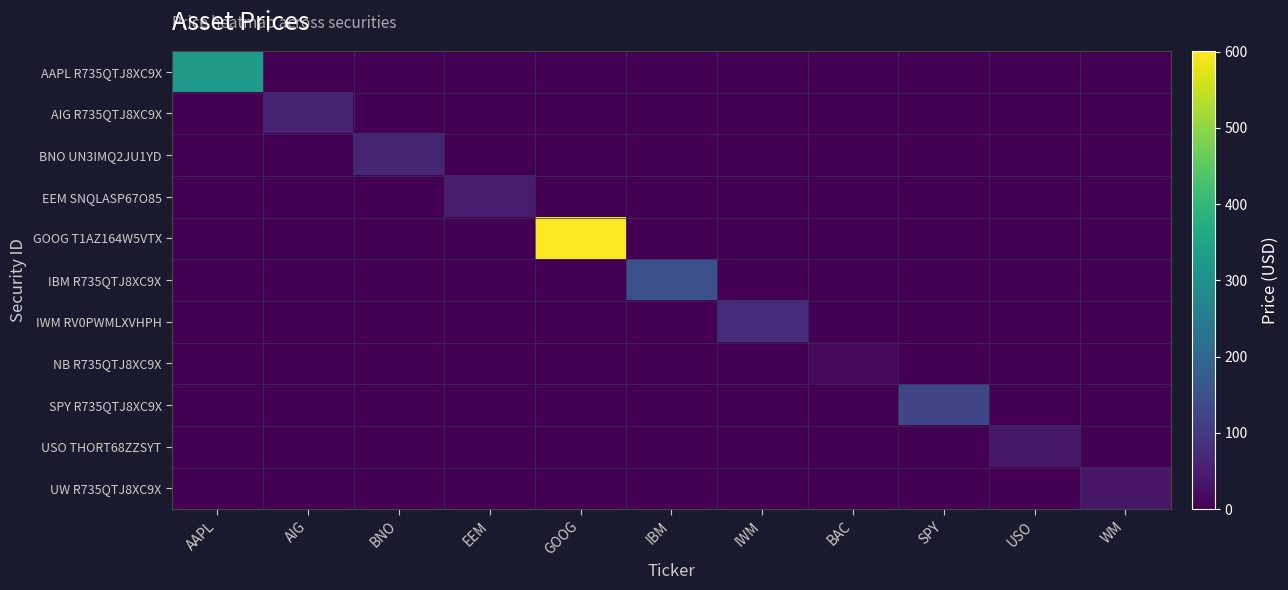

Reading left to right, transcribe all the data shown in this chart.

AAPL R735QTJ8XC9X: AAPL=325.3	AIG=0.0	BNO=0.0	EEM=0.0	GOOG=0.0	IBM=0.0	IWM=0.0	BAC=0.0	SPY=0.0	USO=0.0	WM=0.0
AIG R735QTJ8XC9X: AAPL=0.0	AIG=57.3	BNO=0.0	EEM=0.0	GOOG=0.0	IBM=0.0	IWM=0.0	BAC=0.0	SPY=0.0	USO=0.0	WM=0.0
BNO UN3IMQ2JU1YD: AAPL=0.0	AIG=0.0	BNO=62.7	EEM=0.0	GOOG=0.0	IBM=0.0	IWM=0.0	BAC=0.0	SPY=0.0	USO=0.0	WM=0.0
EEM SNQLASP67O85: AAPL=0.0	AIG=0.0	BNO=0.0	EEM=47.1	GOOG=0.0	IBM=0.0	IWM=0.0	BAC=0.0	SPY=0.0	USO=0.0	WM=0.0
GOOG T1AZ164W5VTX: AAPL=0.0	AIG=0.0	BNO=0.0	EEM=0.0	GOOG=601.0	IBM=0.0	IWM=0.0	BAC=0.0	SPY=0.0	USO=0.0	WM=0.0
IBM R735QTJ8XC9X: AAPL=0.0	AIG=0.0	BNO=0.0	EEM=0.0	GOOG=0.0	IBM=146.5	IWM=0.0	BAC=0.0	SPY=0.0	USO=0.0	WM=0.0
IWM RV0PWMLXVHPH: AAPL=0.0	AIG=0.0	BNO=0.0	EEM=0.0	GOOG=0.0	IBM=0.0	IWM=78.9	BAC=0.0	SPY=0.0	USO=0.0	WM=0.0
NB R735QTJ8XC9X: AAPL=0.0	AIG=0.0	BNO=0.0	EEM=0.0	GOOG=0.0	IBM=0.0	IWM=0.0	BAC=13.3	SPY=0.0	USO=0.0	WM=0.0
SPY R735QTJ8XC9X: AAPL=0.0	AIG=0.0	BNO=0.0	EEM=0.0	GOOG=0.0	IBM=0.0	IWM=0.0	BAC=0.0	SPY=125.9	USO=0.0	WM=0.0
USO THORT68ZZSYT: AAPL=0.0	AIG=0.0	BNO=0.0	EEM=0.0	GOOG=0.0	IBM=0.0	IWM=0.0	BAC=0.0	SPY=0.0	USO=38.8	WM=0.0
UW R735QTJ8XC9X: AAPL=0.0	AIG=0.0	BNO=0.0	EEM=0.0	GOOG=0.0	IBM=0.0	IWM=0.0	BAC=0.0	SPY=0.0	USO=0.0	WM=36.8